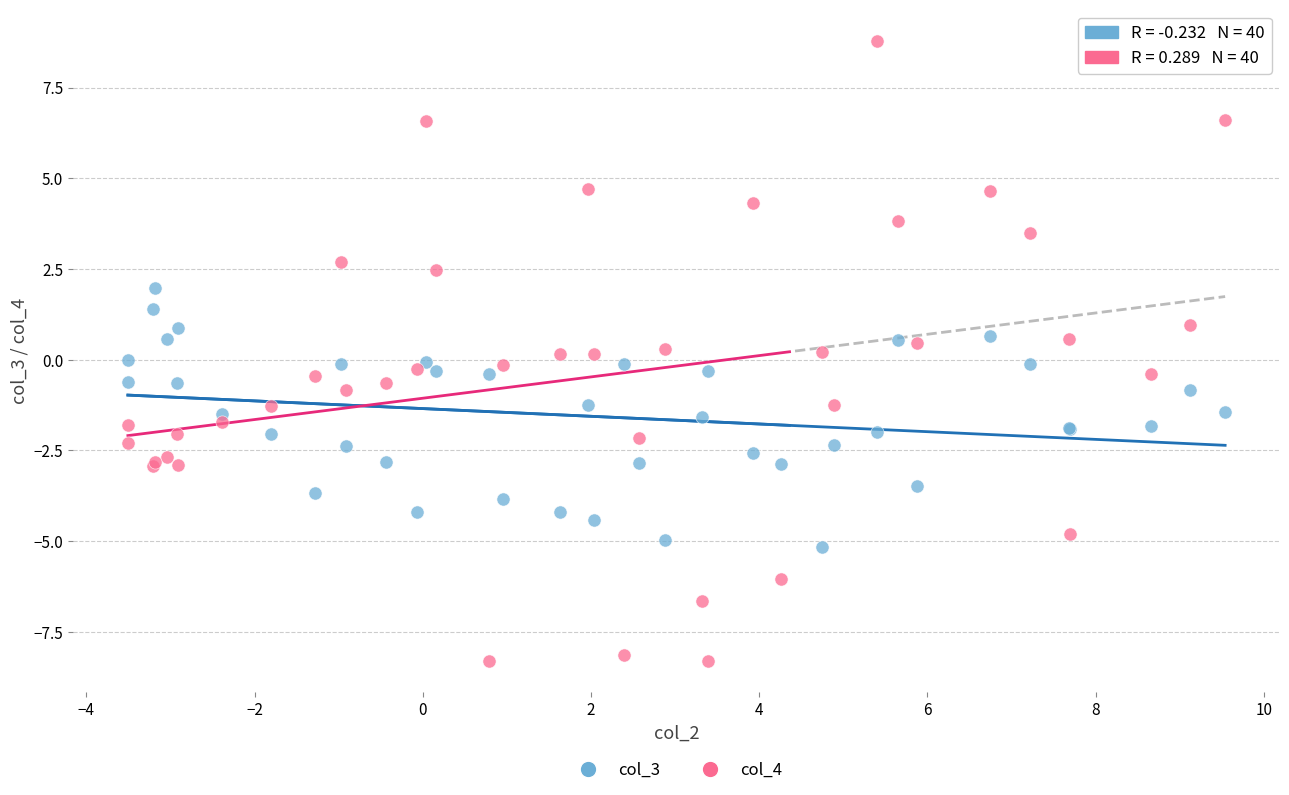

Which series reaches the minimum Y coordinate?

col_4